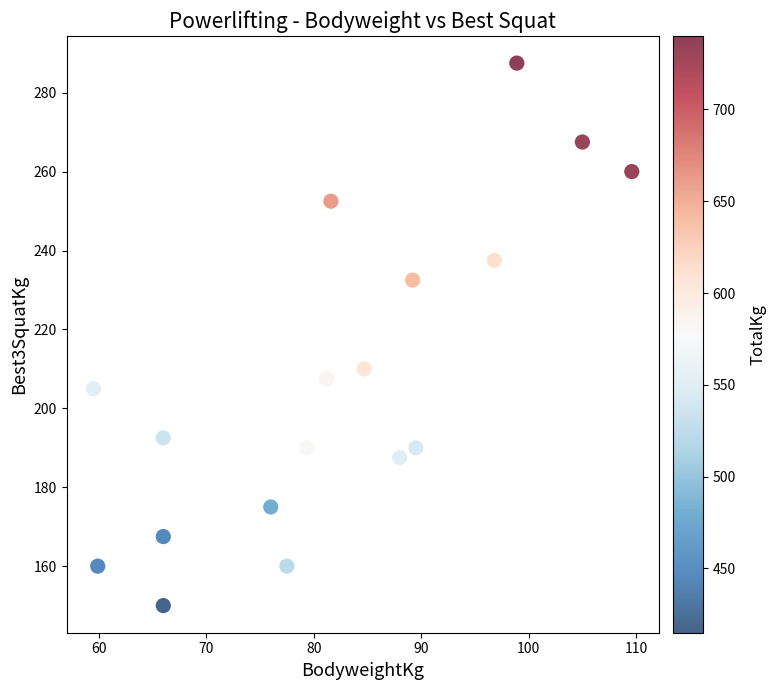

What is the range of Y values (max minus min)?

137.5